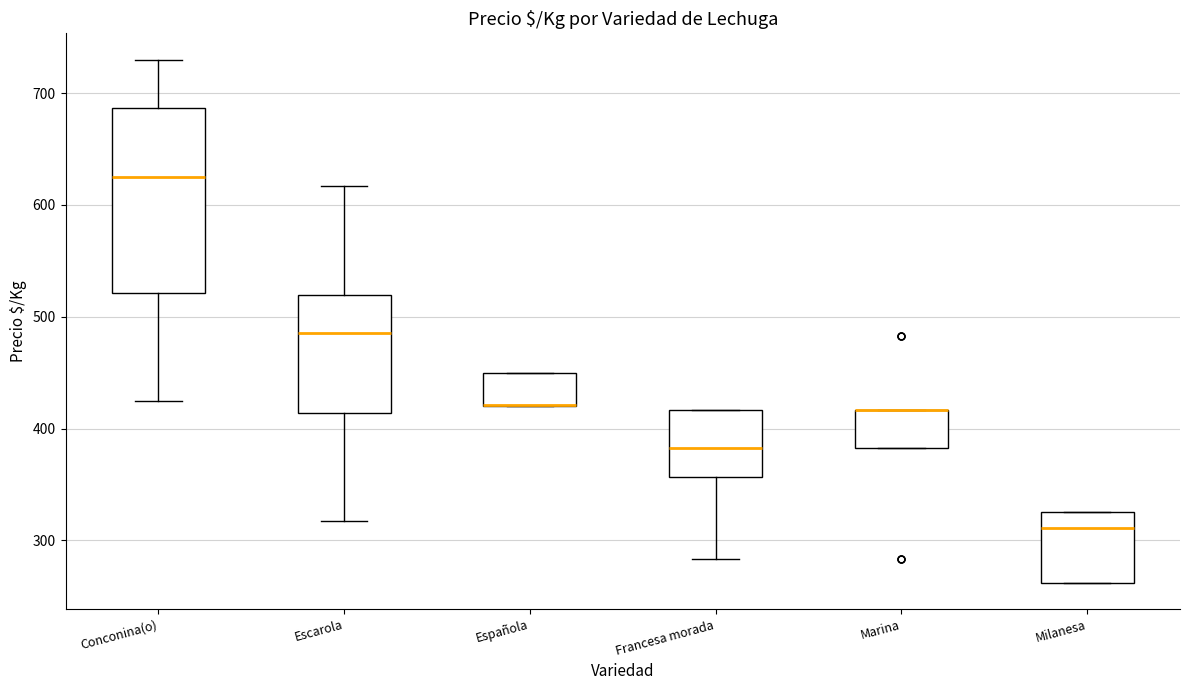

Where does the lower whisker of the box for Francesa morada end on the y-axis? The values are not printed on the chart, so give them approximately, as read against the axis.

280